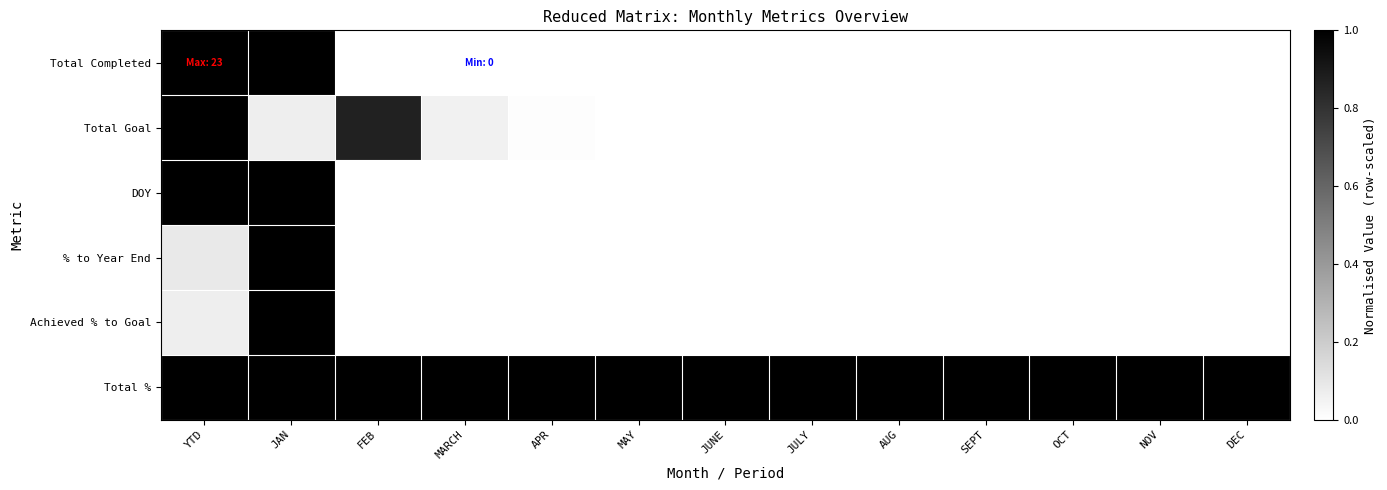

At FEB, list the series in order from smallest to largest.

Total Completed, DOY, % to Year End, Achieved % to Goal, Total Goal, Total %